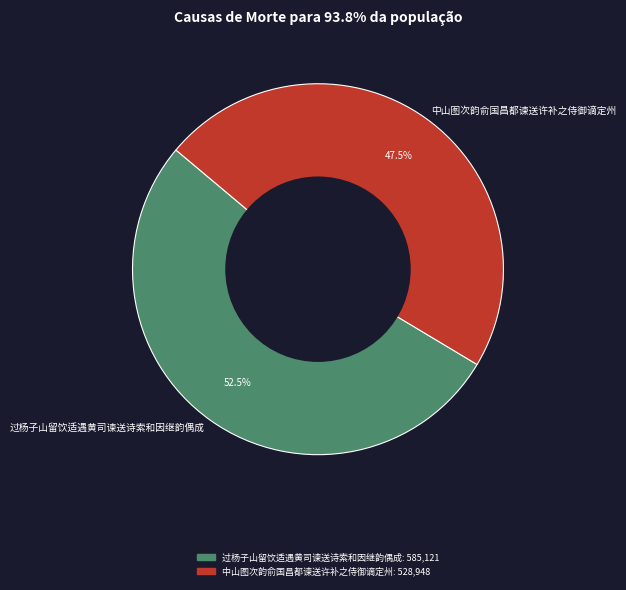

How many segments does this pie chart have?

2